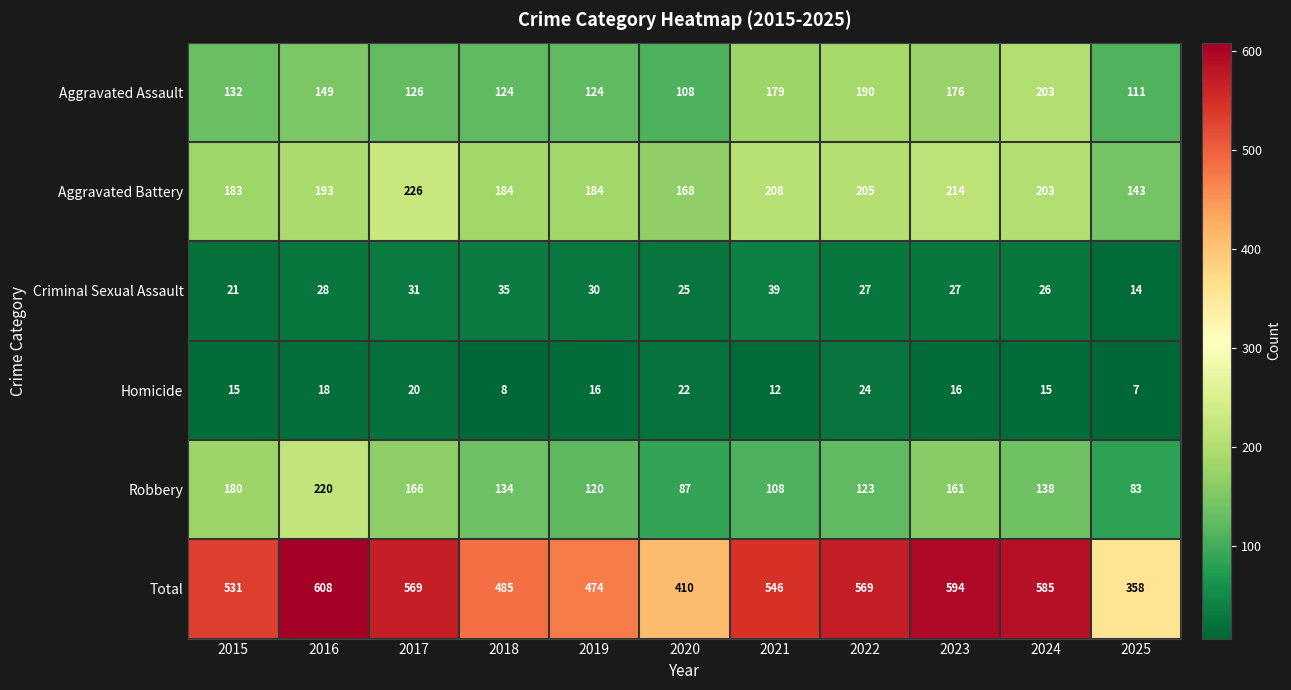

What is the approximate value of Homicide at 2015, to the nearest 10?

20